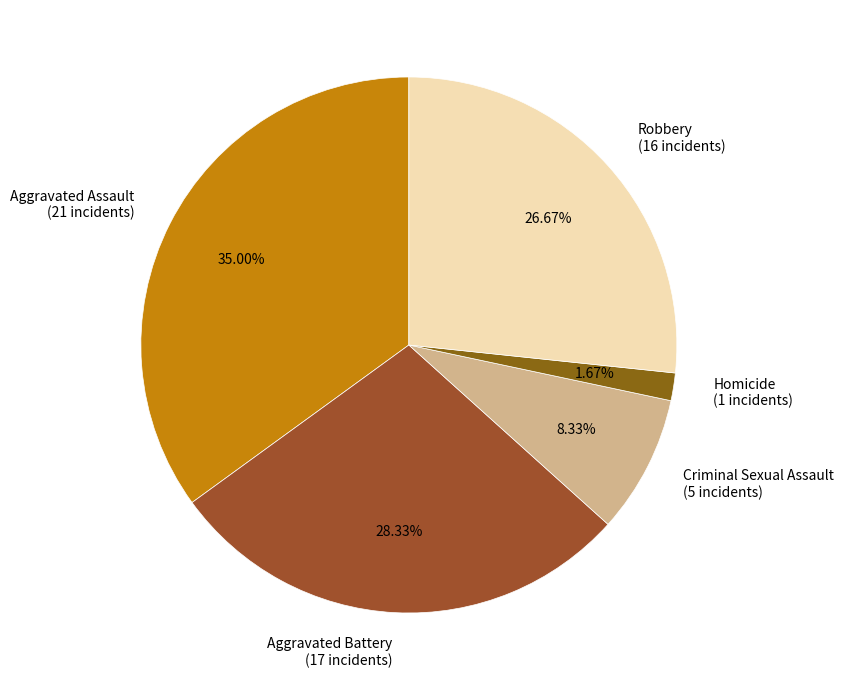

Which slice is the largest?

Aggravated Assault